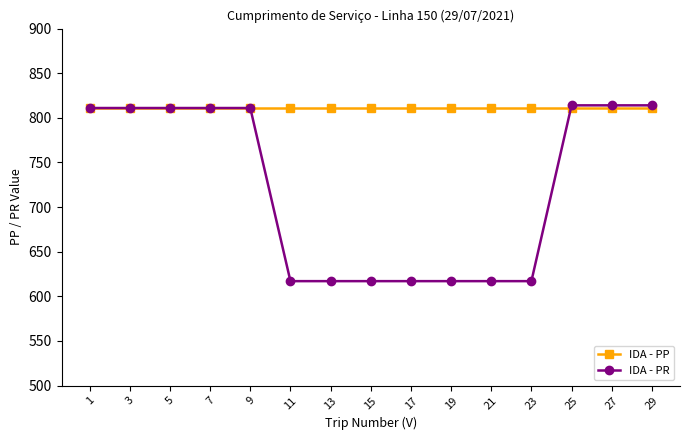

List the series in order of their overall mean, lowest first.

IDA - PR, IDA - PP